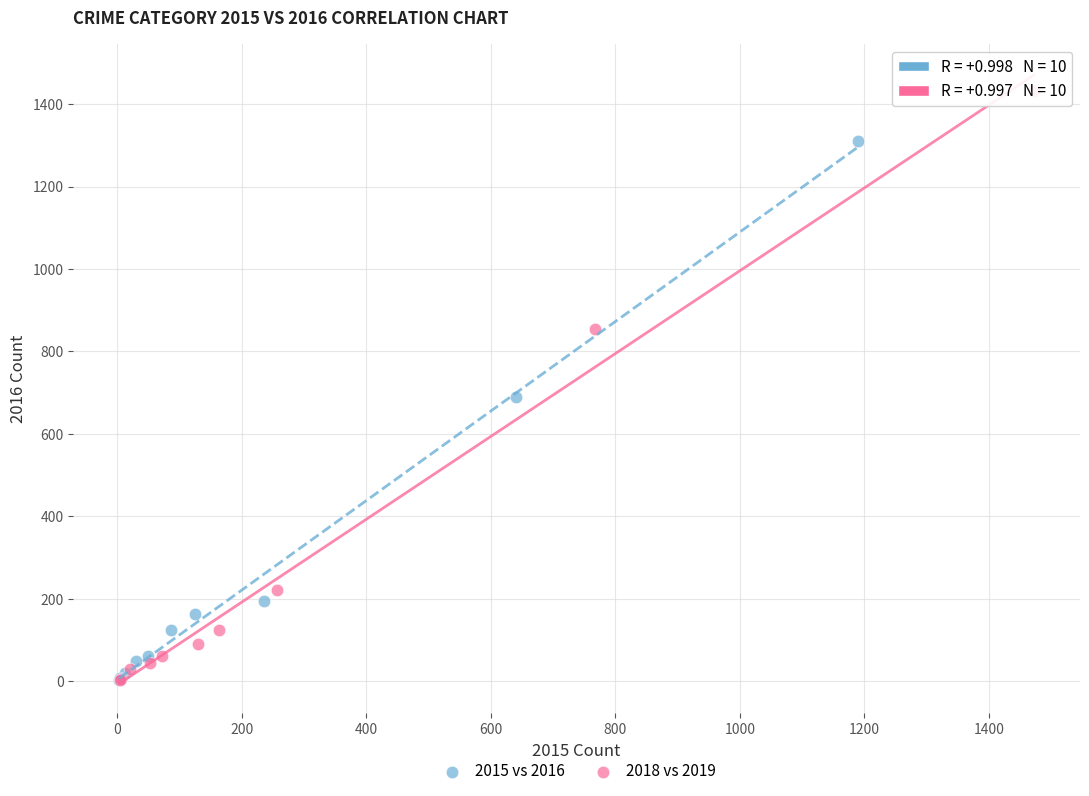

What are all the series names shown in the legend?

2015 vs 2016, 2018 vs 2019